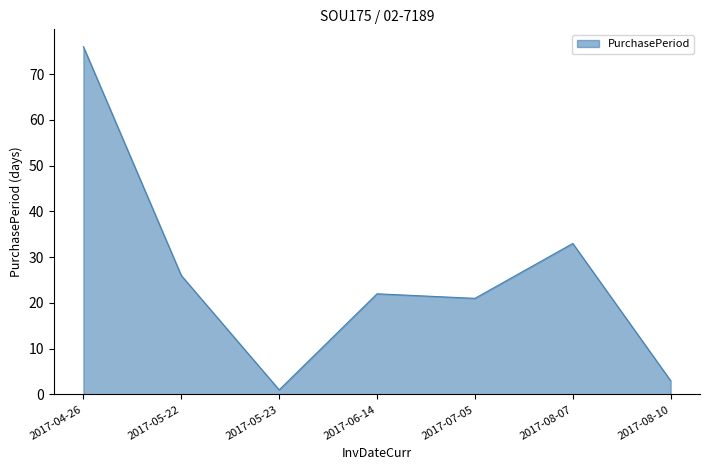

True or false: the data shows 10 at 2017-05-22.

False